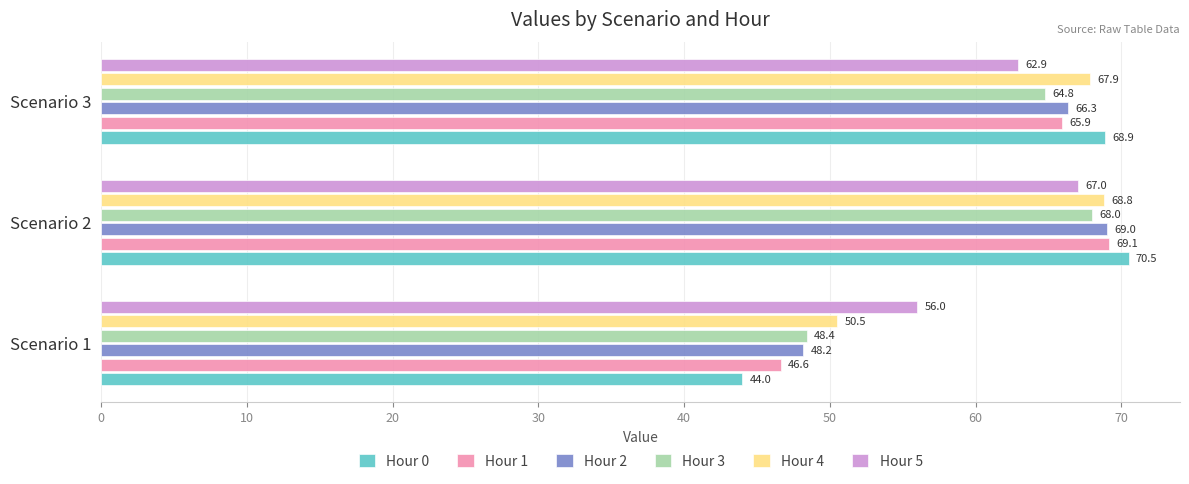

Which series has the largest total across all categories?

Hour 4